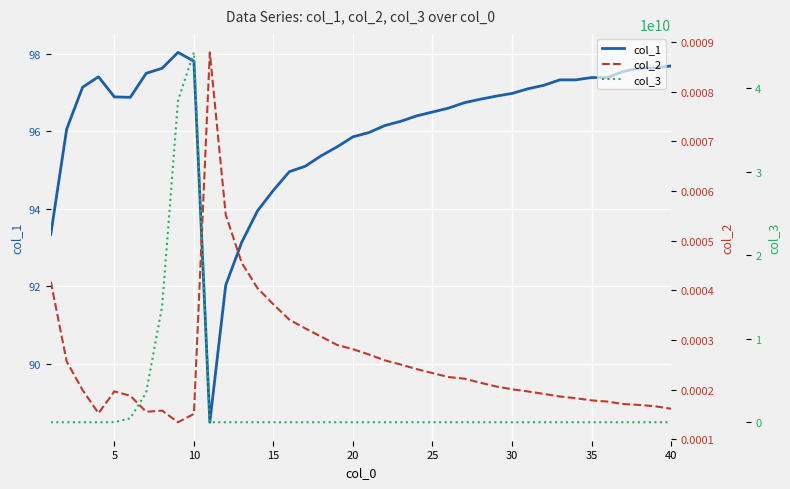

At how many categories does at least one series exceed 18040963911?

2